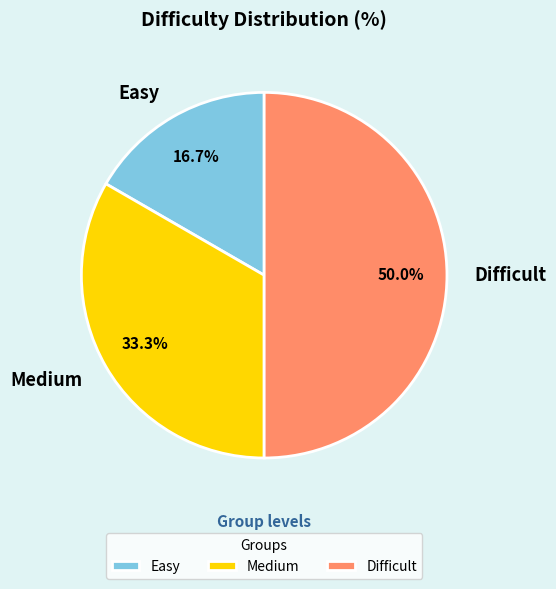

Is it true that Difficult is 50% of the pie?

True